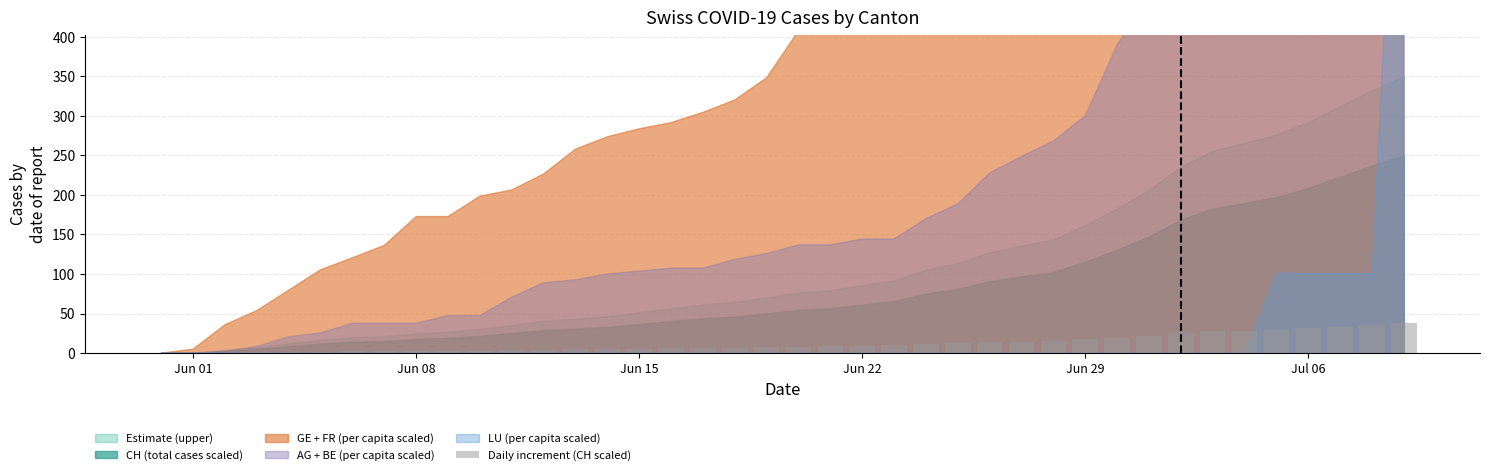

What is the sum of all values?

478.8